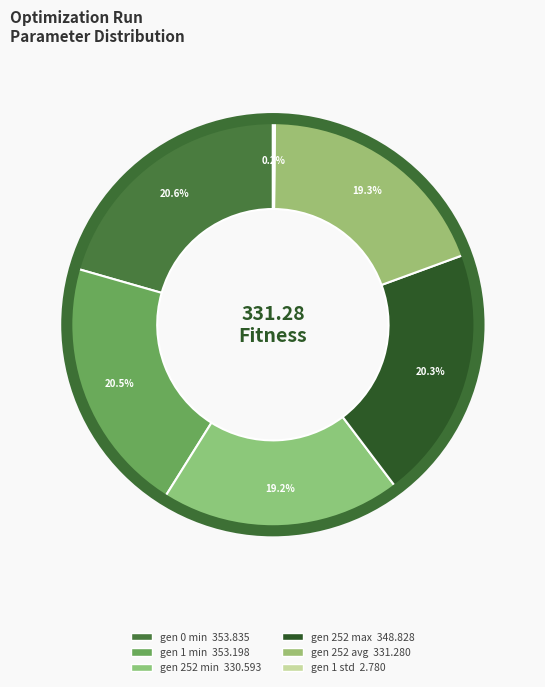

The gen 252 max slice represents 20% of the pie. True or false?

True